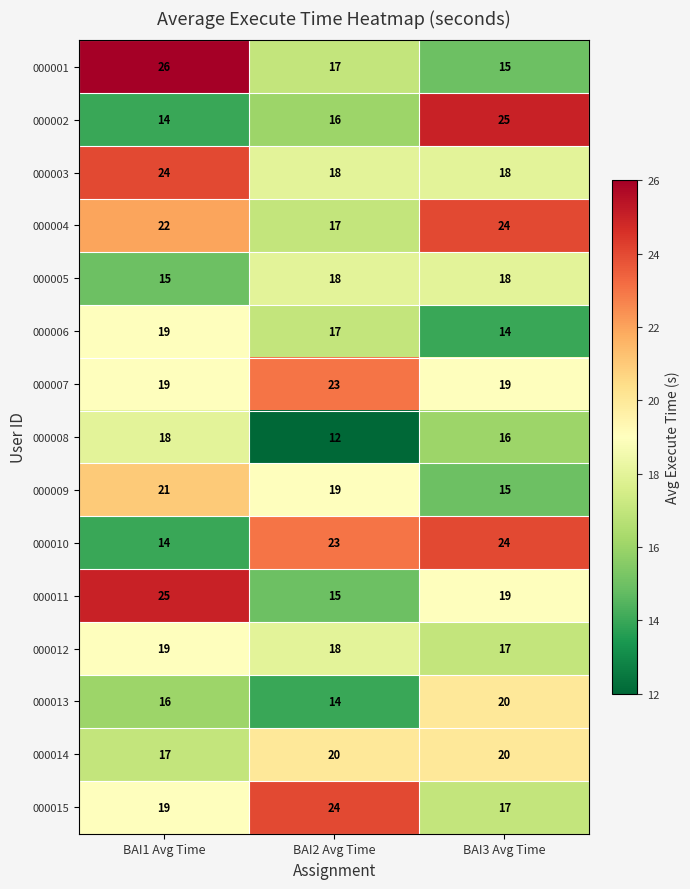

Which label corresponds to the largest value in the chart?

BAI1 Avg Time